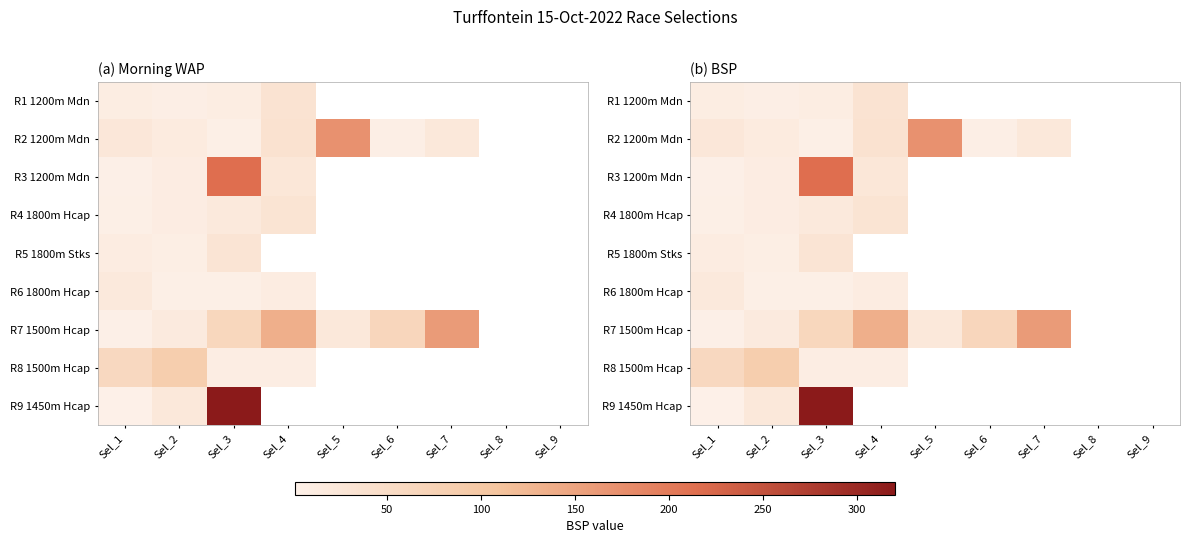

What is the total value across all series at Sel_2?

173.8